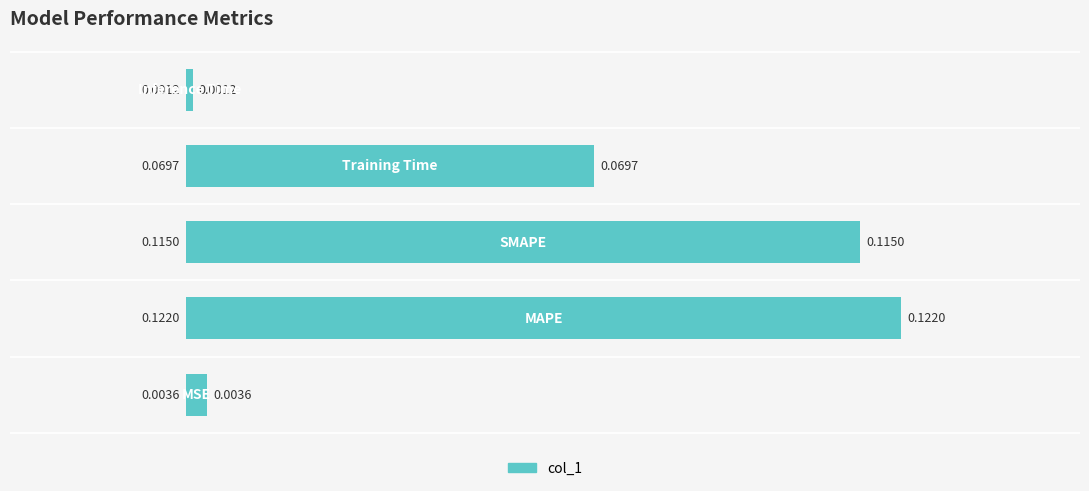

What is the sum of all values?

0.3